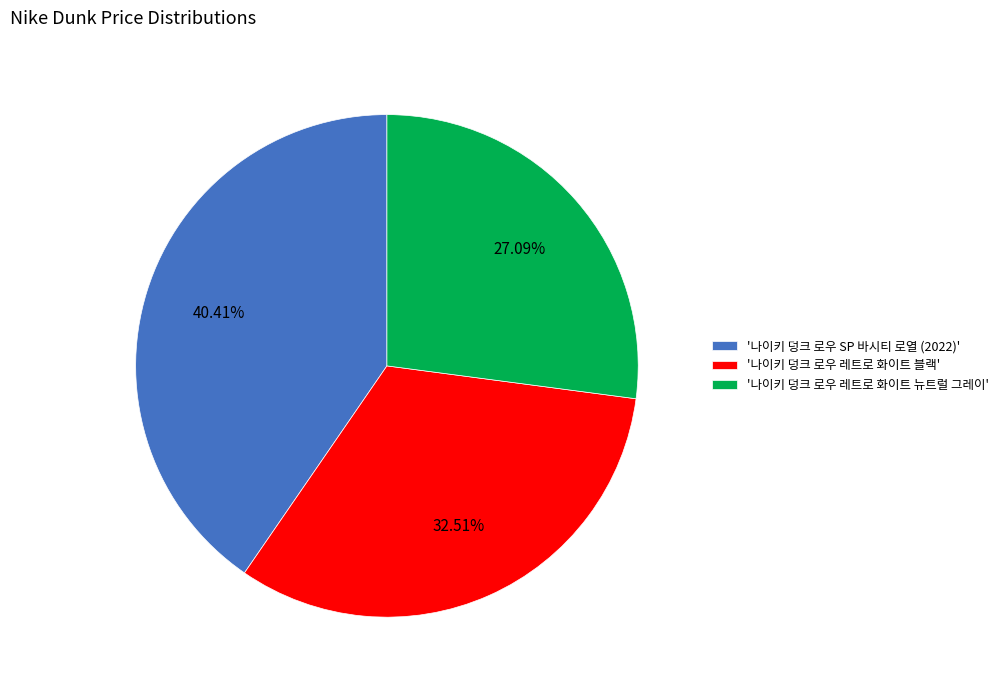

Which has a higher value, '나이키 덩크 로우 레트로 화이트 뉴트럴 그레이' or '나이키 덩크 로우 레트로 화이트 블랙'?

'나이키 덩크 로우 레트로 화이트 블랙'